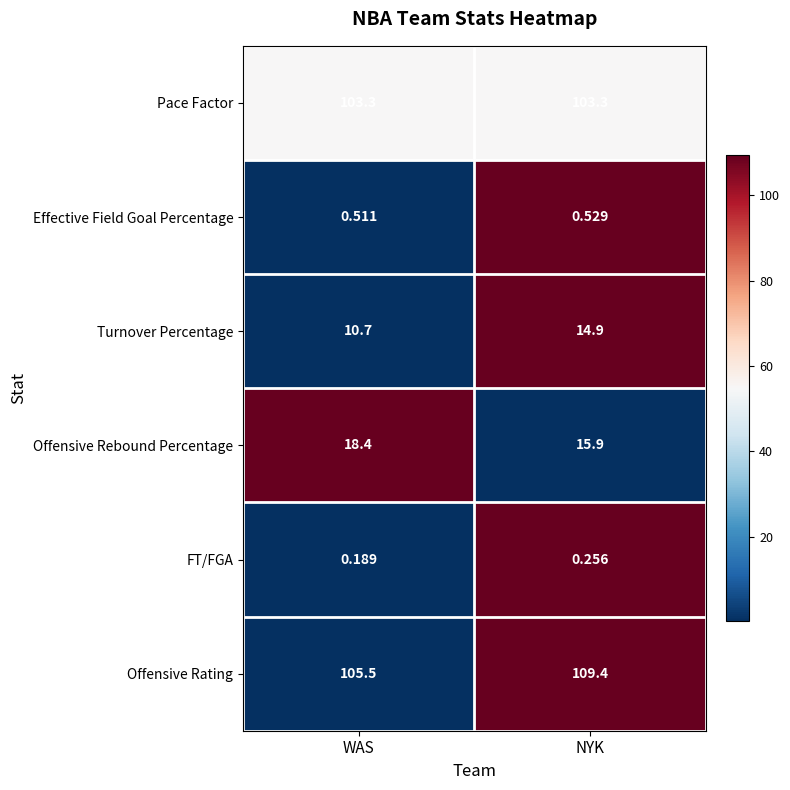

What is the total value across all series at WAS?

238.6